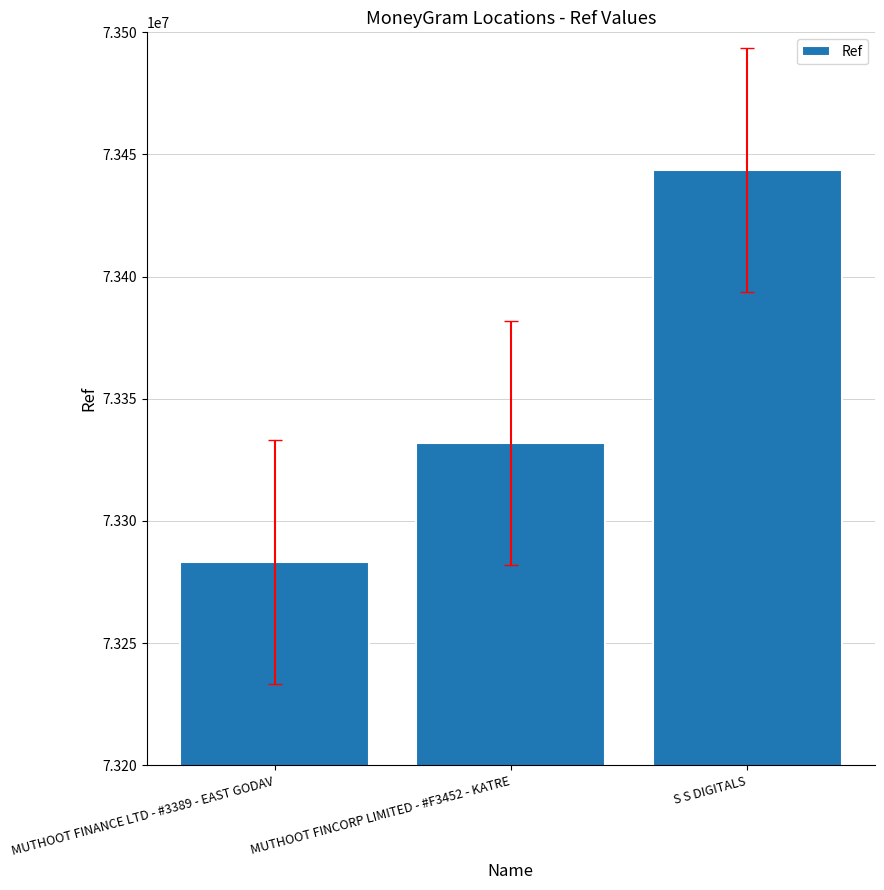

Between S S DIGITALS and MUTHOOT FINCORP LIMITED - #F3452 - KATRE, which is larger?

S S DIGITALS